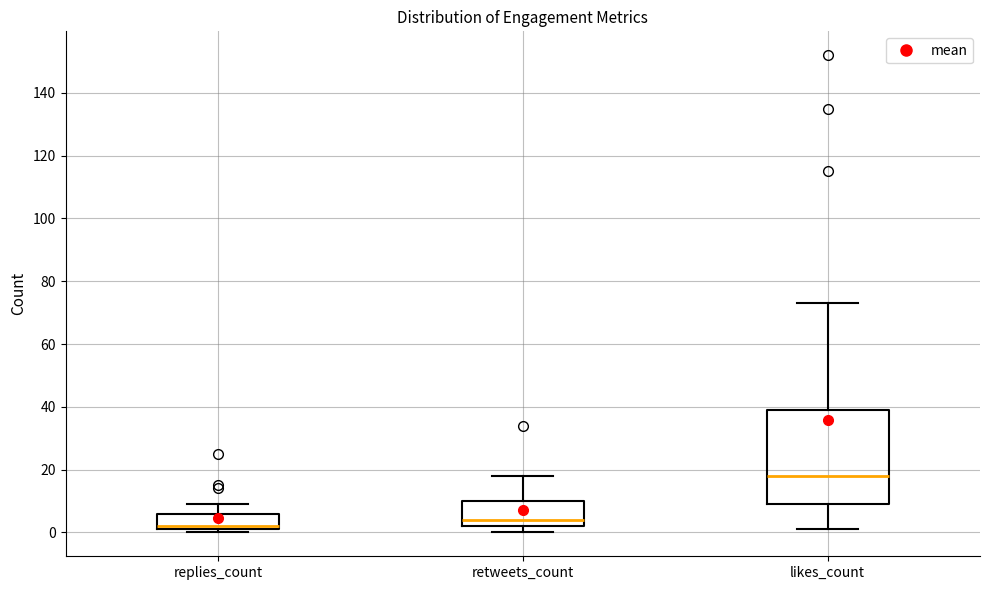

Where is the upper edge of the box for replies_count on the y-axis? The values are not printed on the chart, so give them approximately, as read against the axis.

6